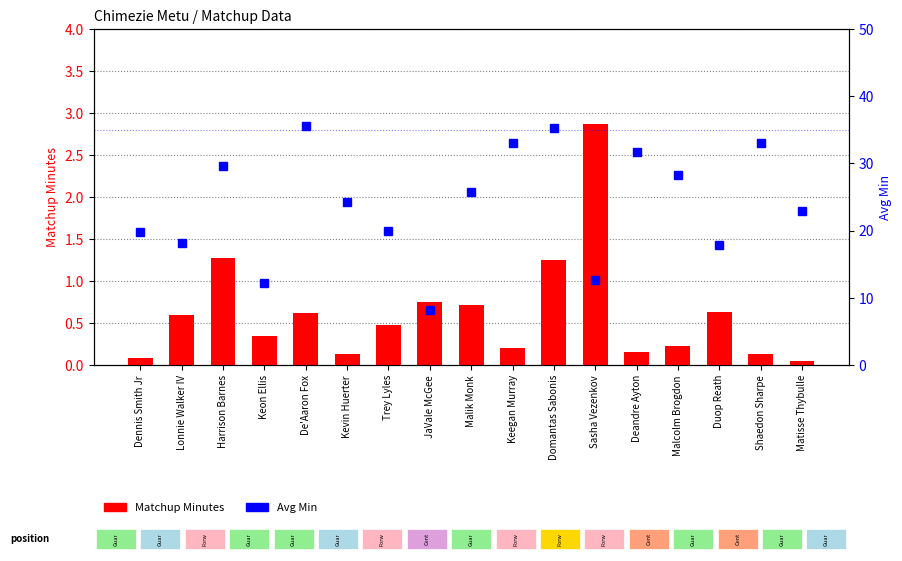

Reading left to right, what are all the values shown in this chart?

Matchup Minutes: 0.1	0.6	1.3	0.3	0.6	0.1	0.5	0.8	0.7	0.2	1.2	2.9	0.1	0.2	0.6	0.1	0.1
Avg Min: 19.8	18.2	29.6	12.1	35.6	24.3	20.0	8.2	25.8	33.1	35.3	12.6	31.7	28.3	17.9	33.1	22.9